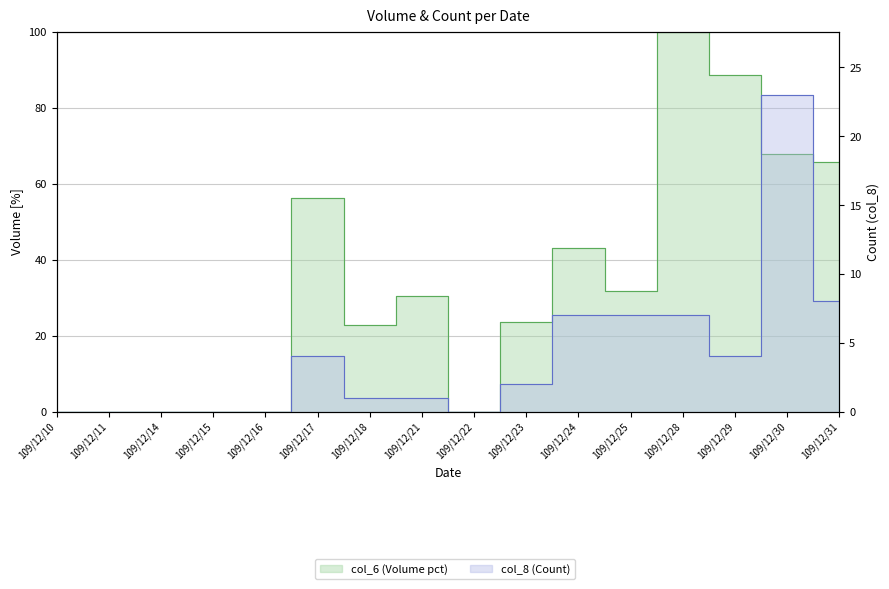

True or false: col_6 and col_8 cross at least once.

False